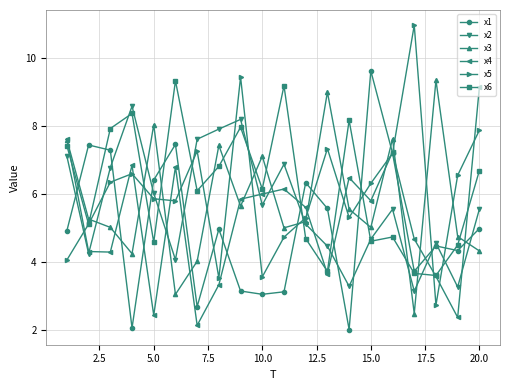

What is the highest value of the x3 series?

9.4